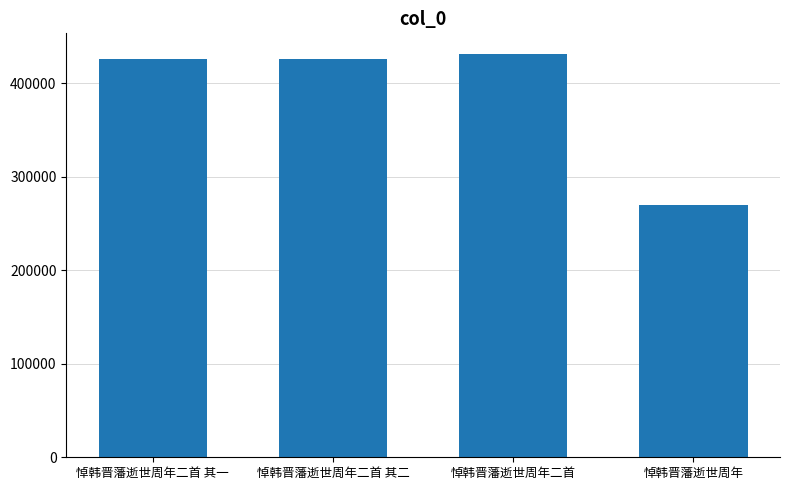

What is the difference between the maximum and minimum values?

161772